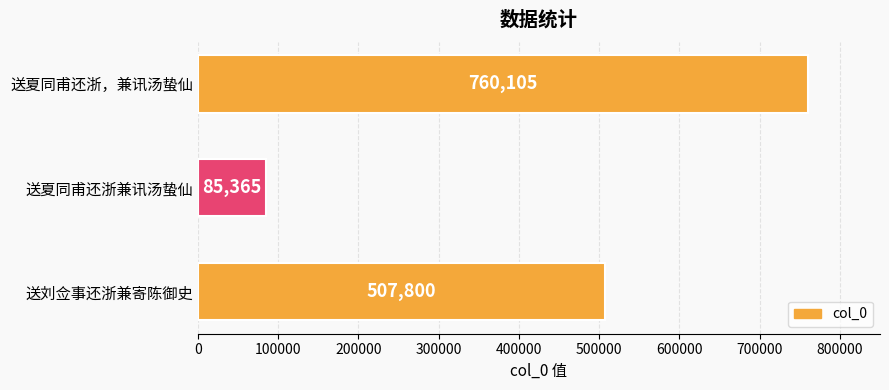

What is the label of the 2nd bar from the top?

送夏同甫还浙兼讯汤蛰仙